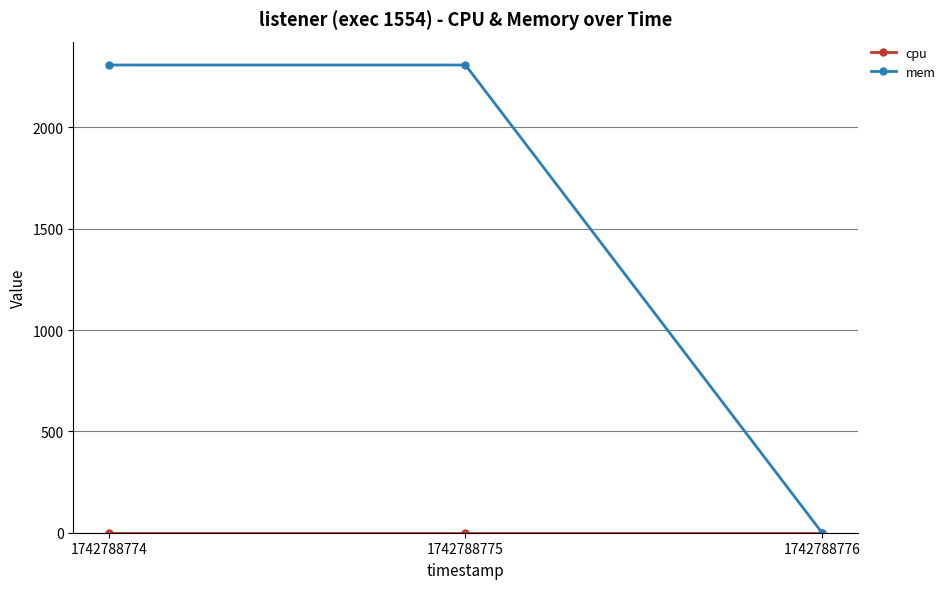

What is the total value across all series at 1742788774?

2308